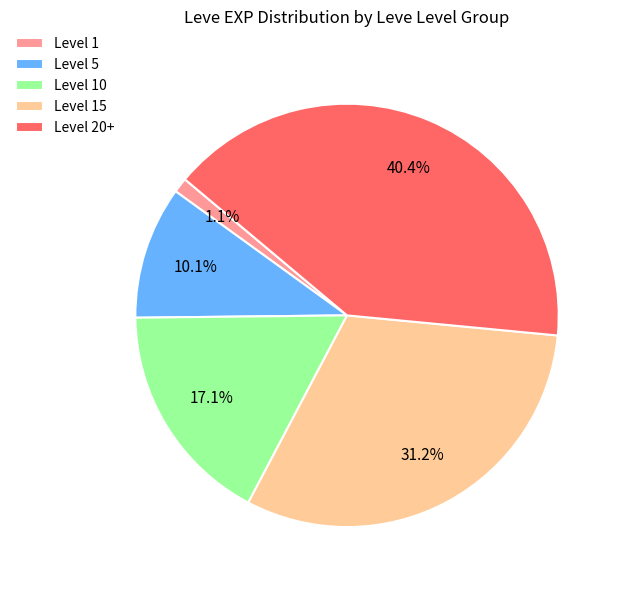

Which has a higher value, Level 15 or Level 1?

Level 15